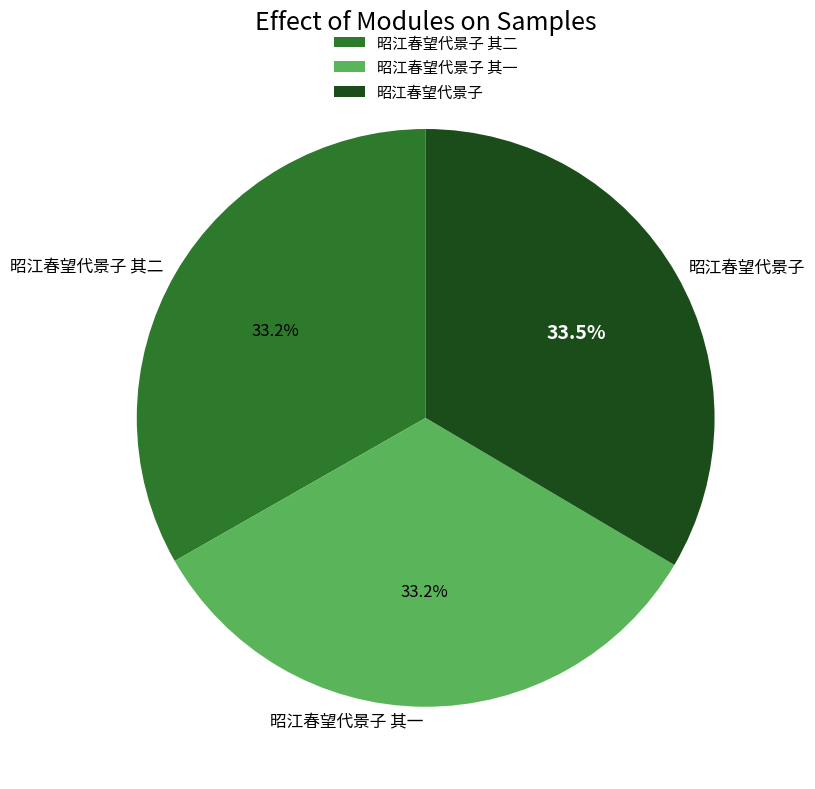

What percentage is the 昭江春望代景子 其一 slice, to the nearest percent?

33%